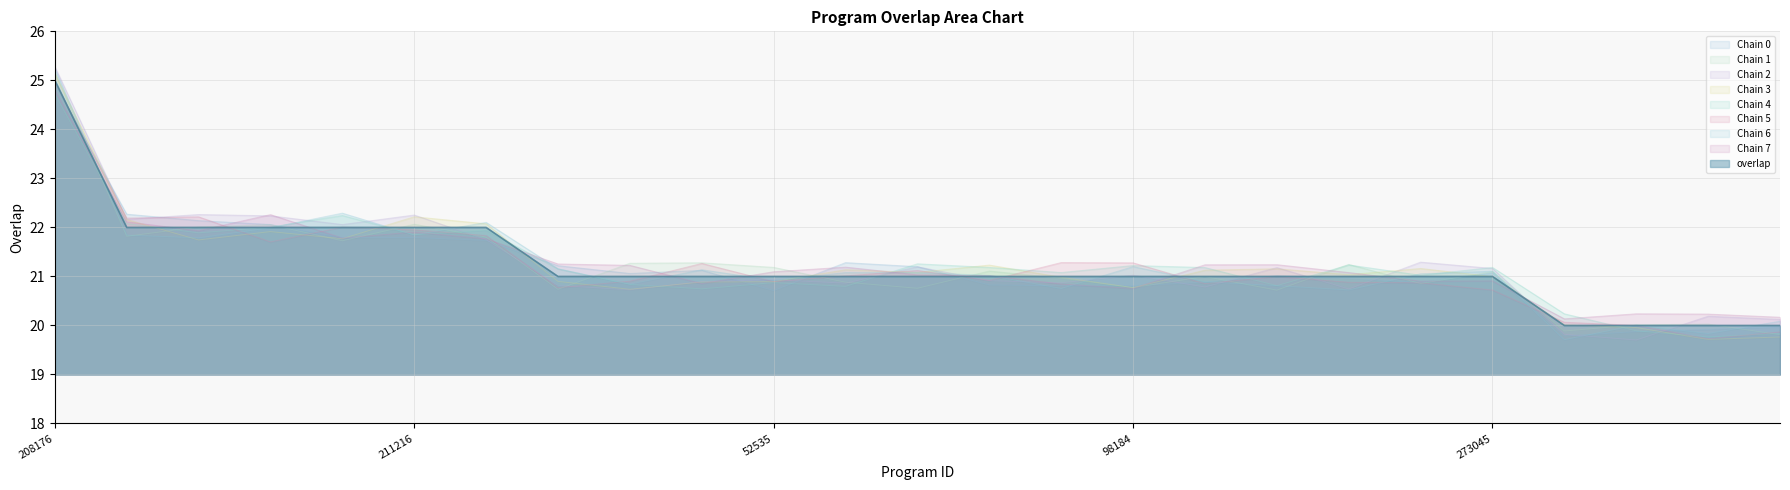

Where is the data nearest to the value 22?

69960